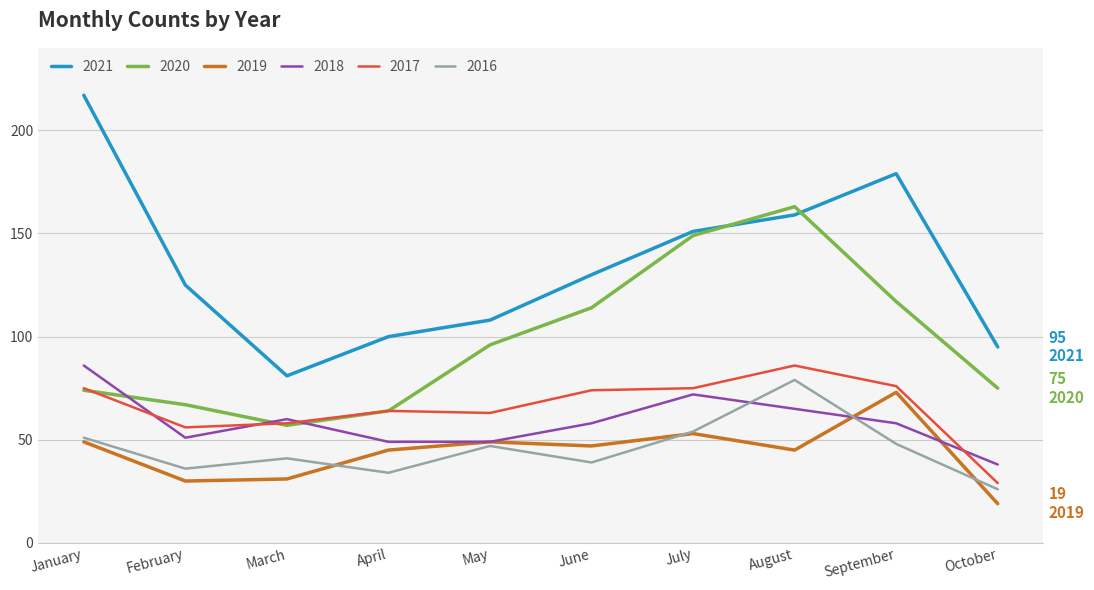

Reading left to right, what are all the values shown in this chart?

2021: 217	125	81	100	108	130	151	159	179	95
2020: 74	67	57	64	96	114	149	163	117	75
2019: 49	30	31	45	49	47	53	45	73	19
2018: 86	51	60	49	49	58	72	65	58	38
2017: 75	56	58	64	63	74	75	86	76	29
2016: 51	36	41	34	47	39	54	79	48	26